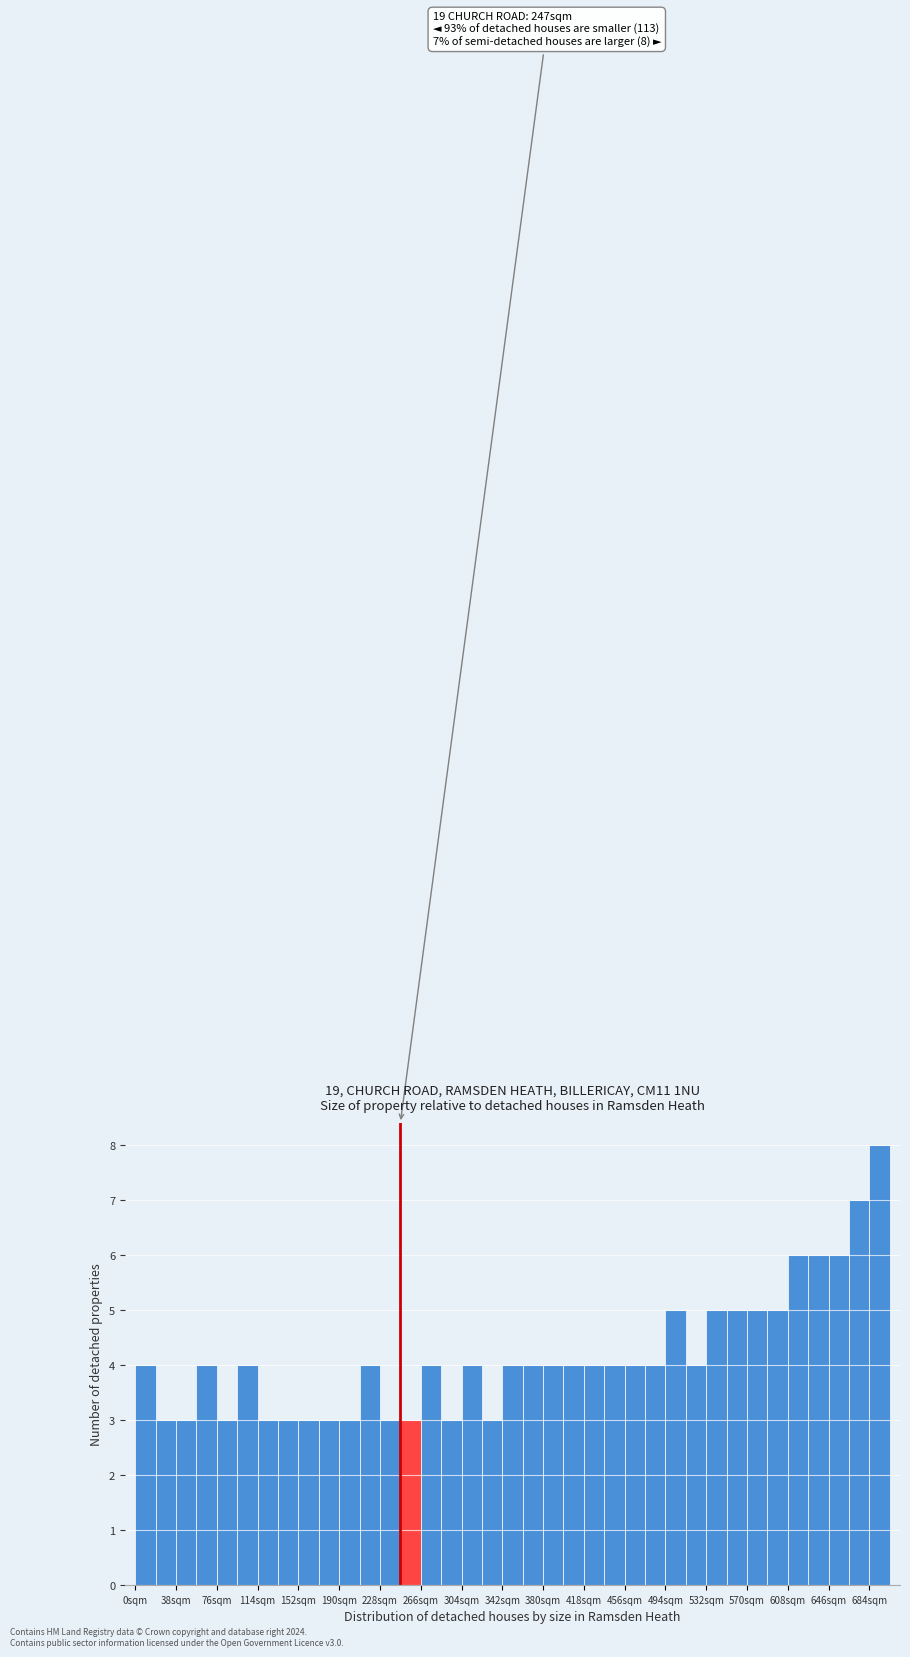

Read against the x-axis, roughly where is the centre of the tallest bar?

695